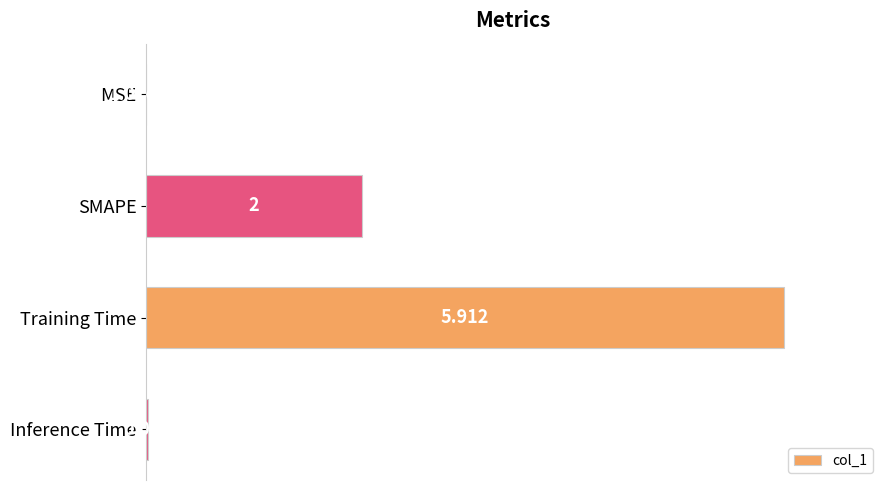

Which has a higher value, Training Time or SMAPE?

Training Time